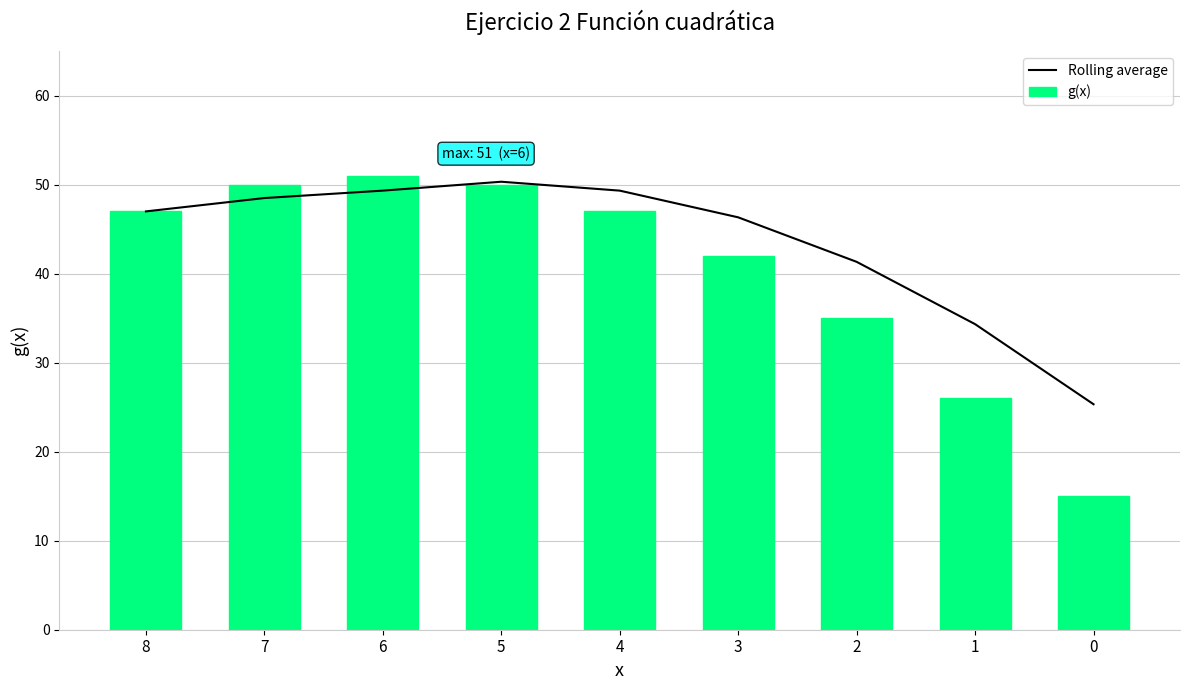

What is the difference between the highest and lowest values at 5?

0.3